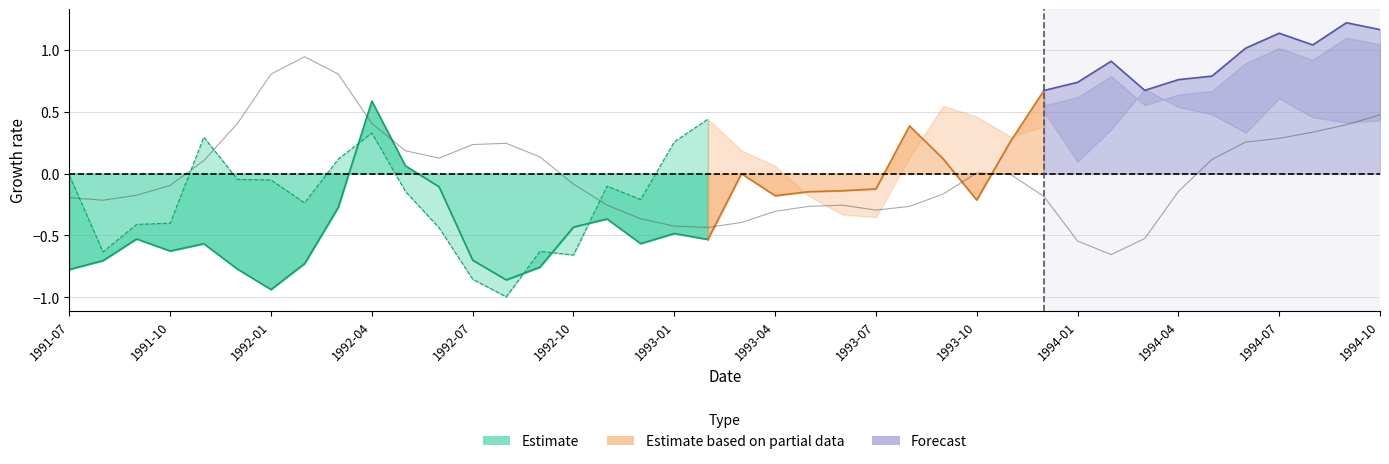

How many negative values are there?

22